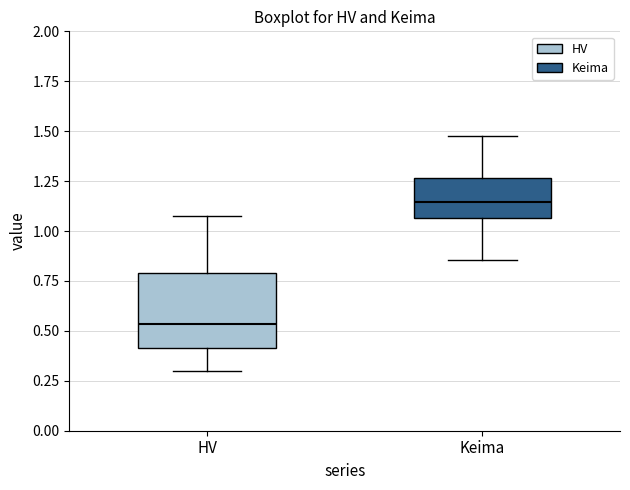

Reading left to right, read every box against the y-axis: the position of its median line, the range the box covers, and the ends of its whiskers. The values are not printed on the chart, so give them approximately, as read against the axis.

HV: median 0.55, box 0.40 to 0.80, whiskers 0.30 to 1.05
Keima: median 1.15, box 1.05 to 1.25, whiskers 0.85 to 1.50